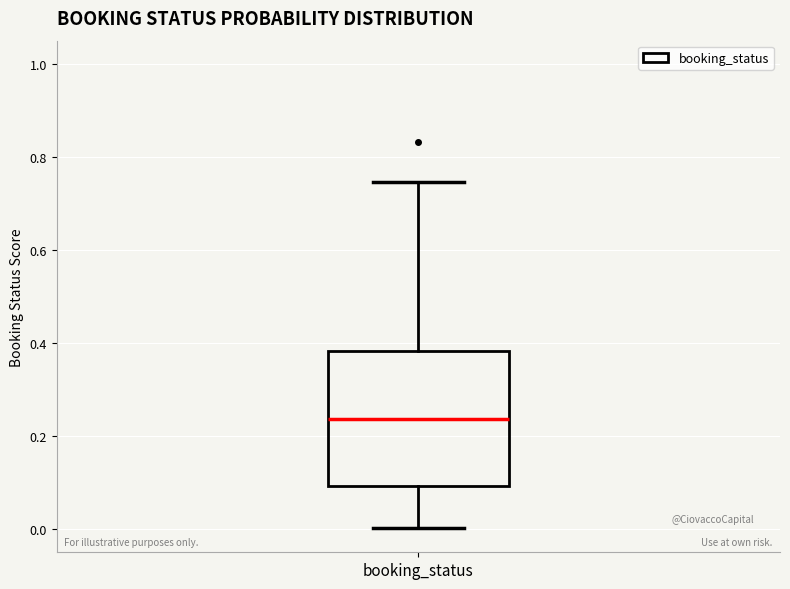

Where is the lower edge of the box for booking_status on the y-axis? The values are not printed on the chart, so give them approximately, as read against the axis.

0.10